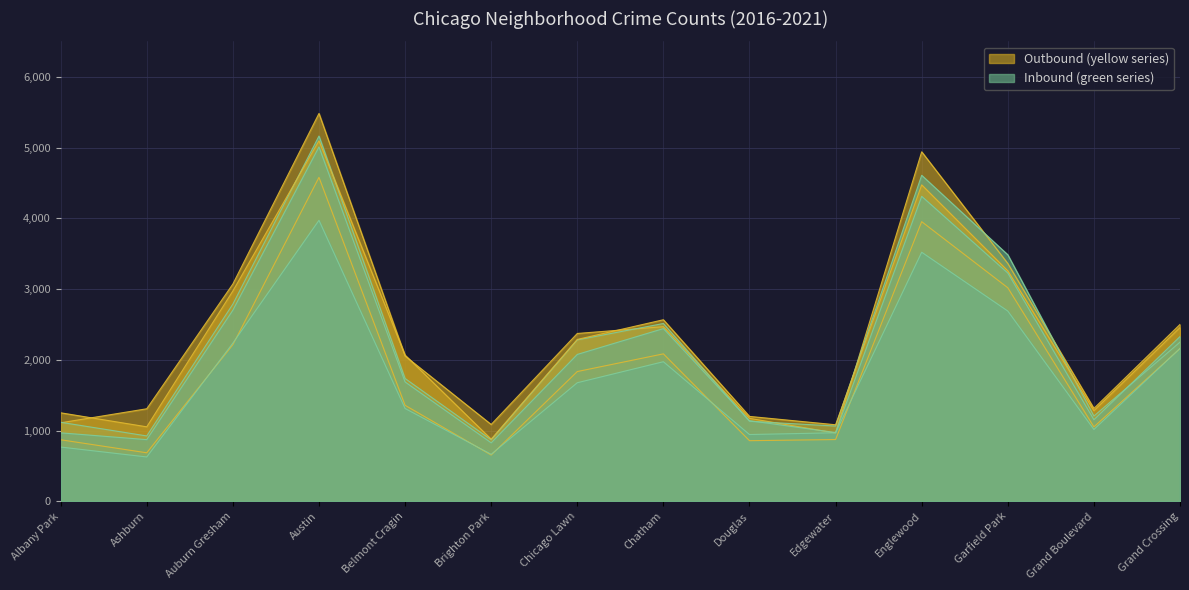

Is the value of 2019 at Grand Boulevard greater than the value of 2017 at Garfield Park?

No